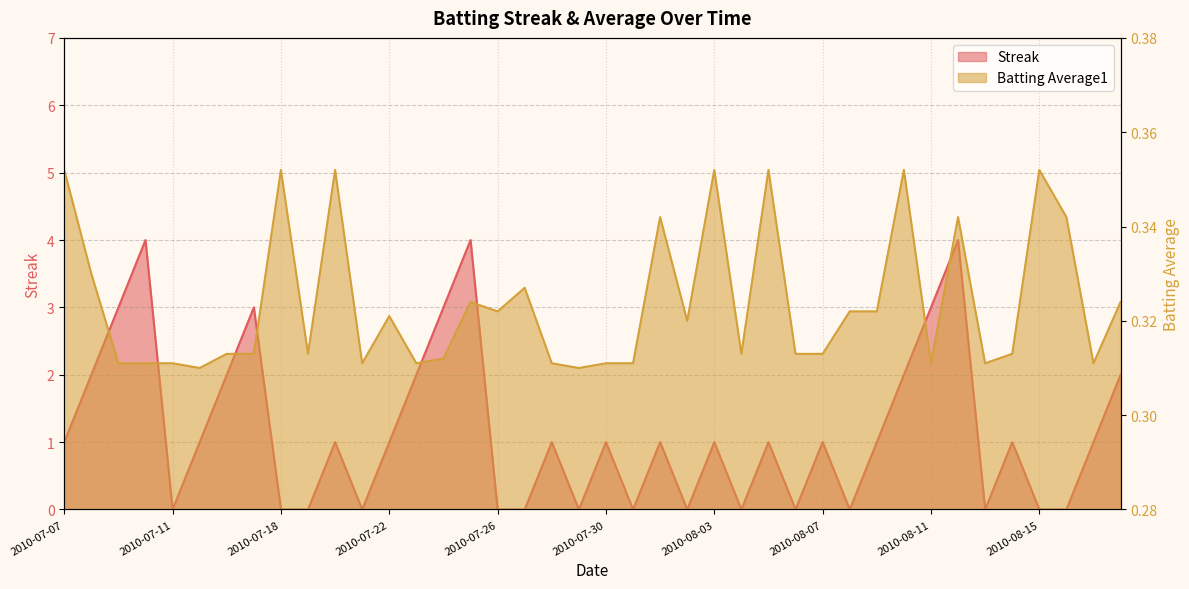

How many data points in Streak are above 1?

12